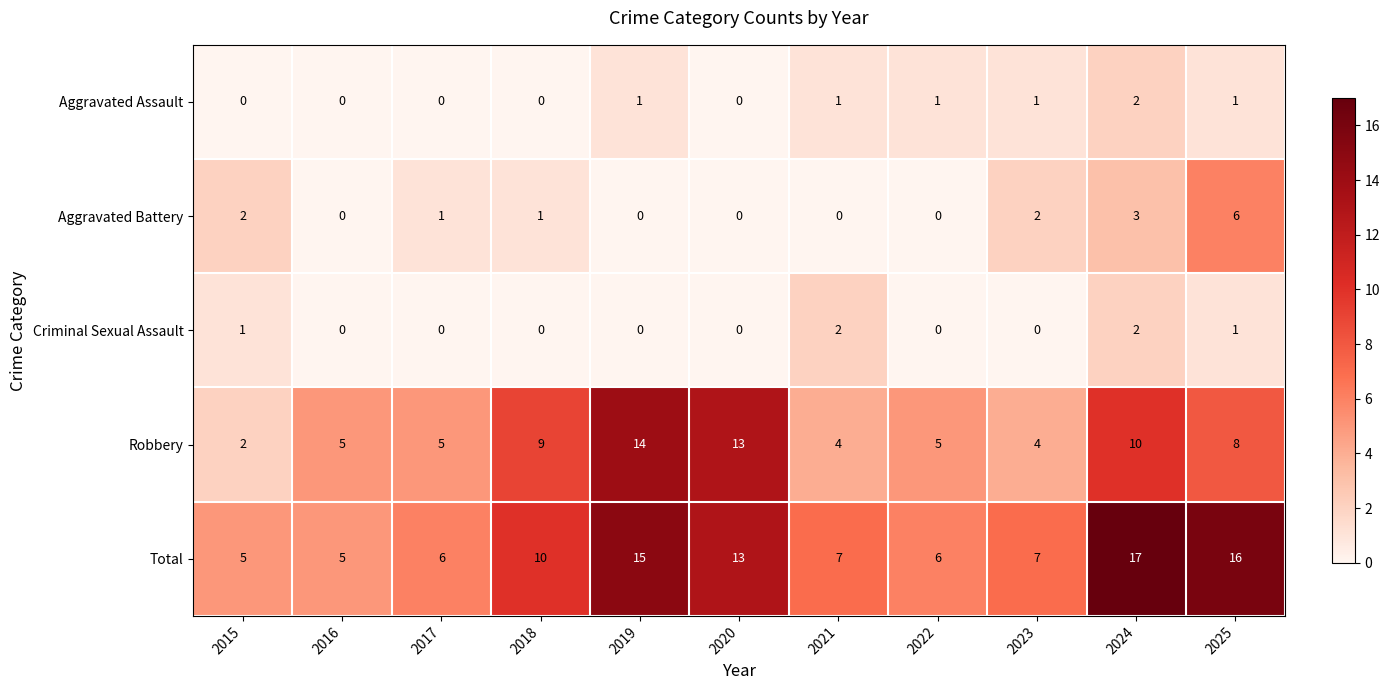

What is the difference between the highest and lowest values at 2018?

10